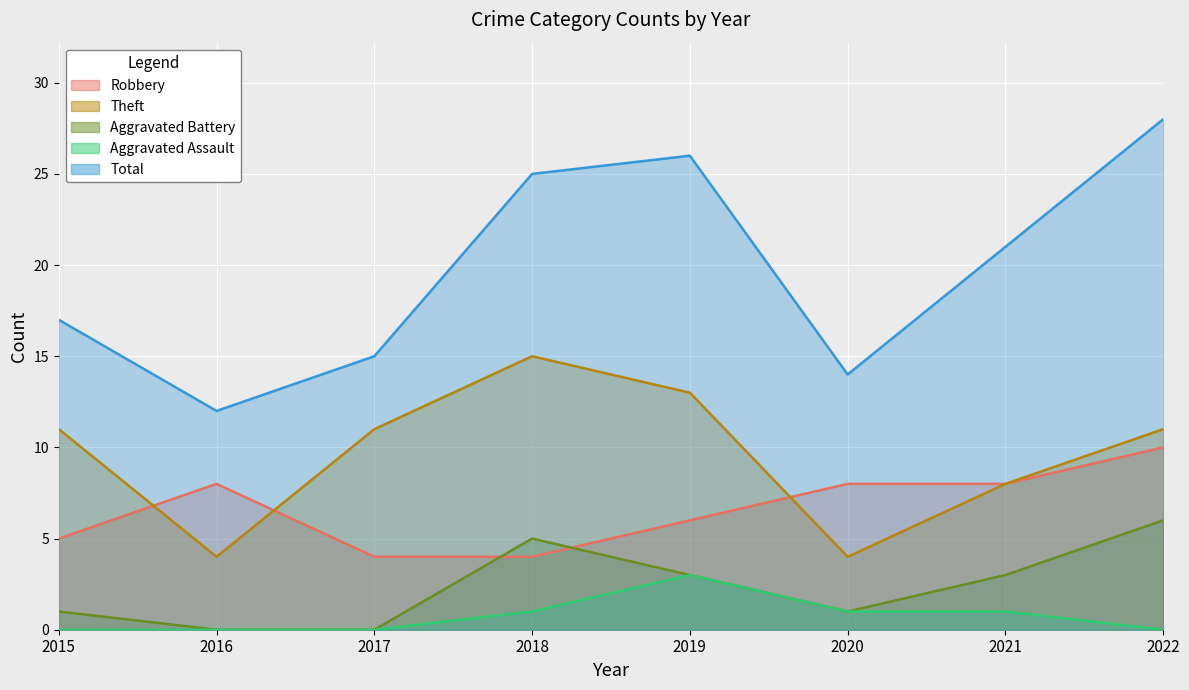

How many data points does each series have?

8